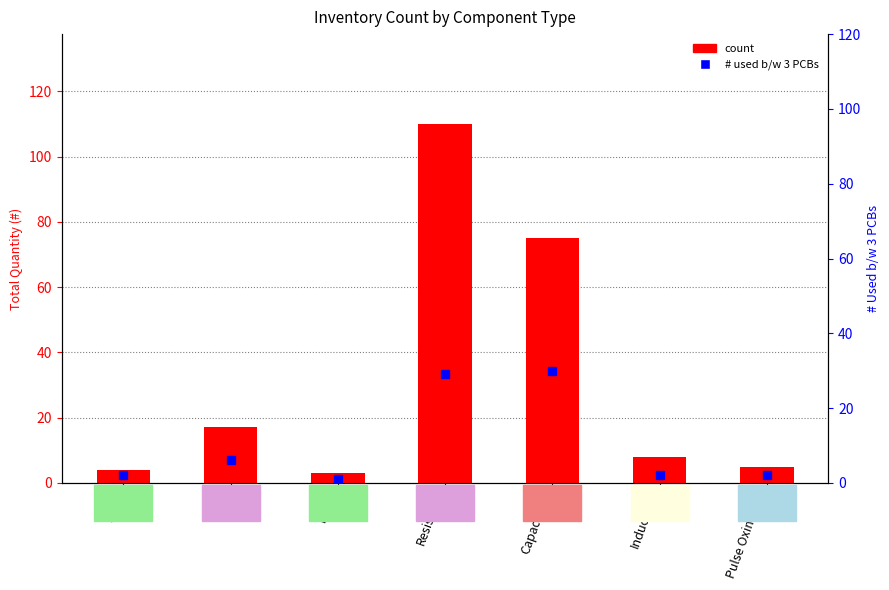

Between Inductors and MCU, which is larger?

Inductors